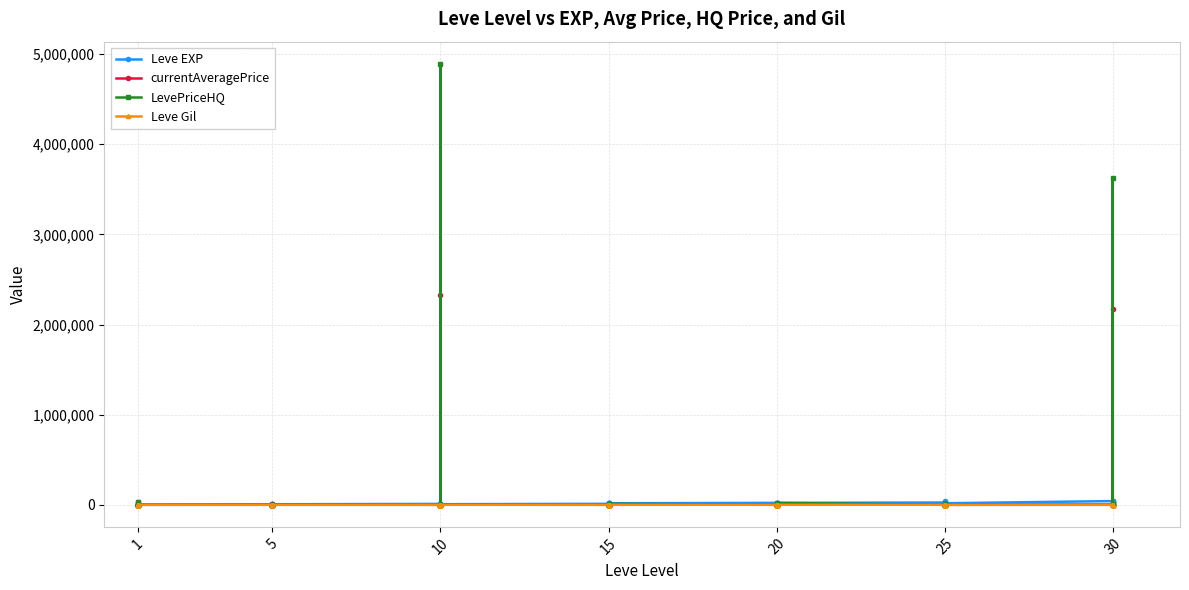

True or false: Leve EXP and currentAveragePrice intersect in this chart.

True